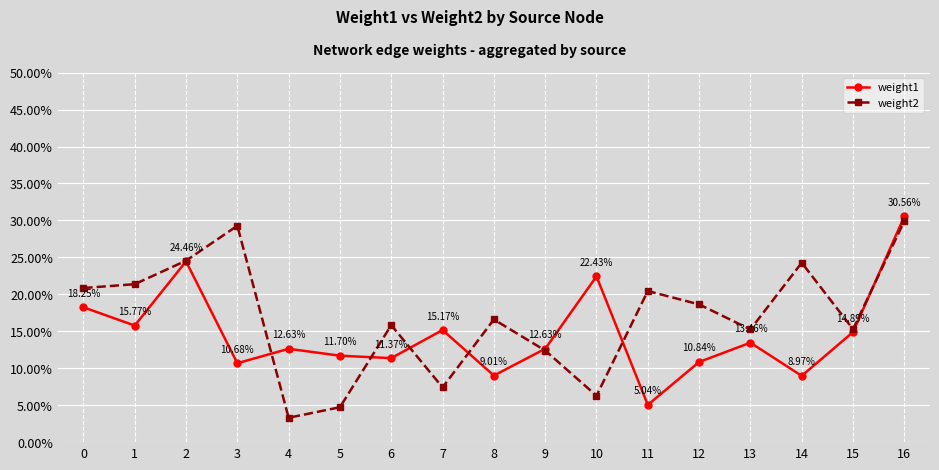

Does the chart have visible grid lines?

Yes